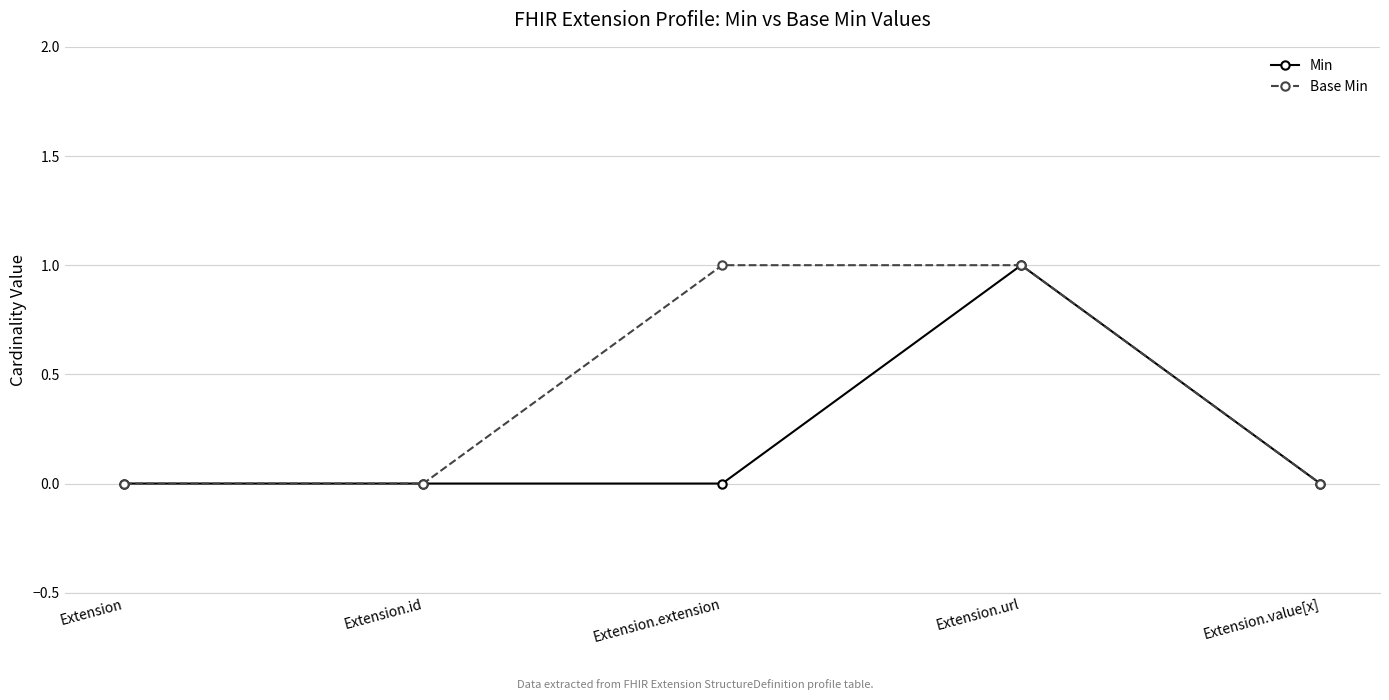

Reading left to right, extract all data points from this chart.

Min: 0	0	0	1	0
Base Min: 0	0	1	1	0